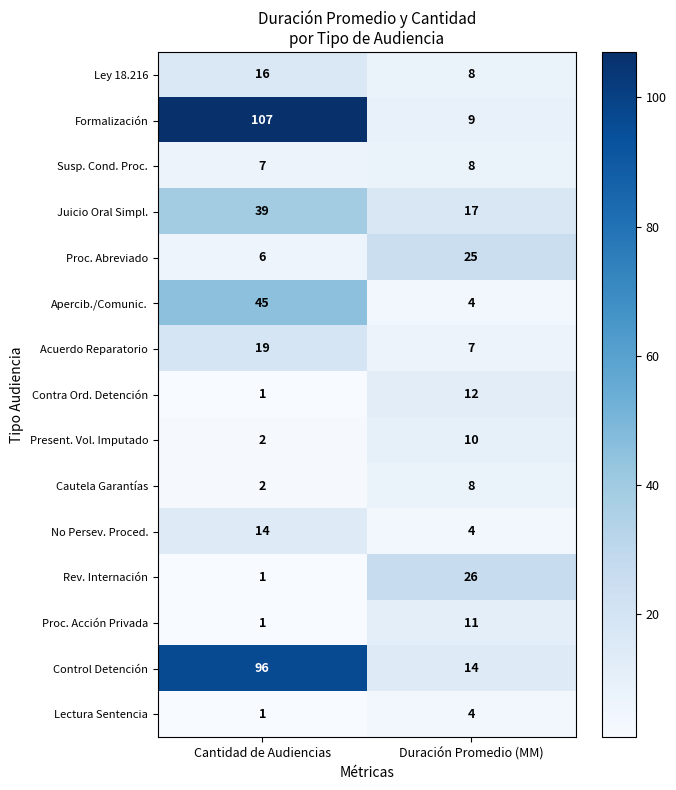

What is the spread (max minus min) of values at Cantidad de Audiencias?

106